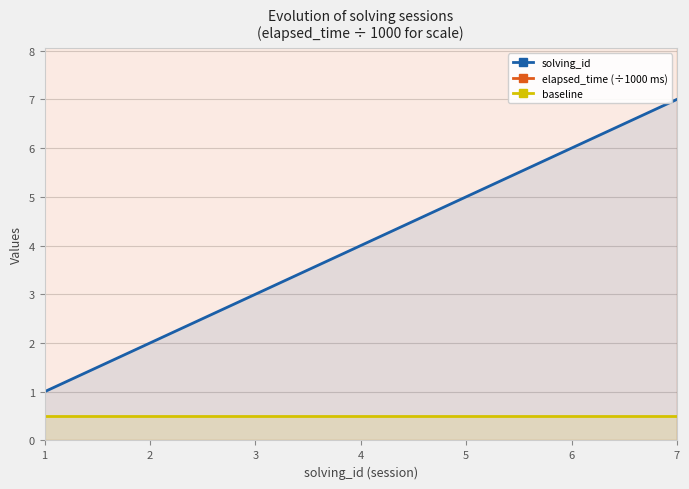

Which series has the largest total across all categories?

elapsed_time (÷1000 ms)